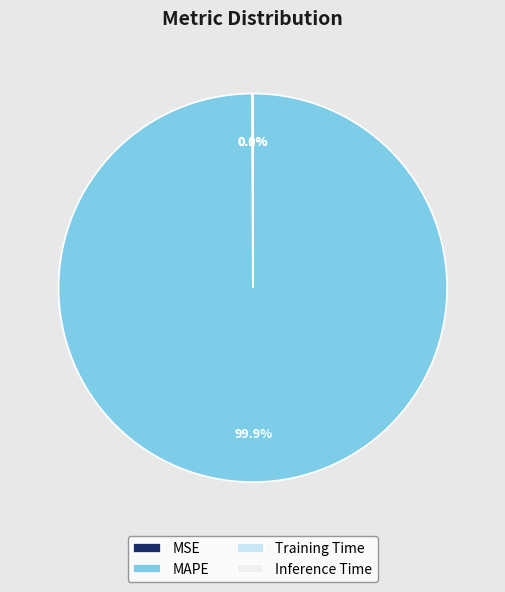

What is the largest slice in the pie chart?

MAPE